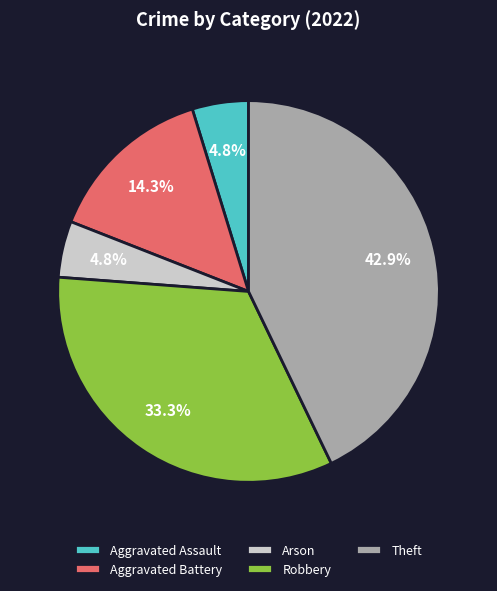

What percentage is NOT represented by Arson?

95.2%